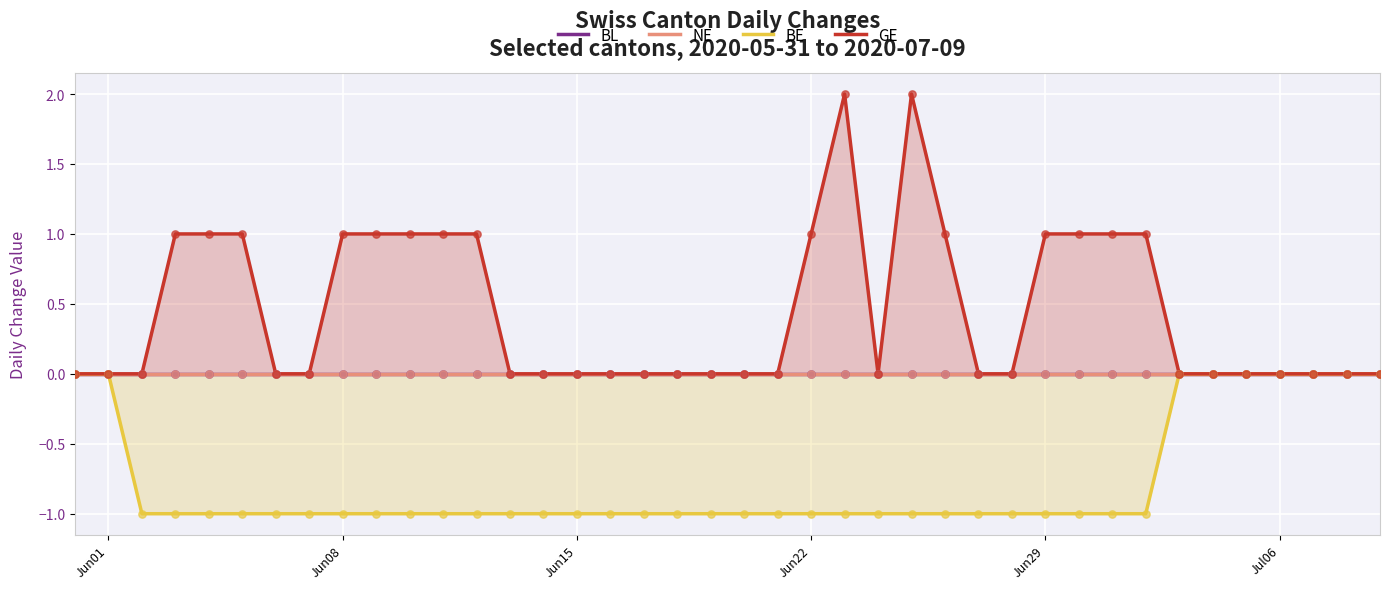

Which series has the widest spread of Y values?

GE